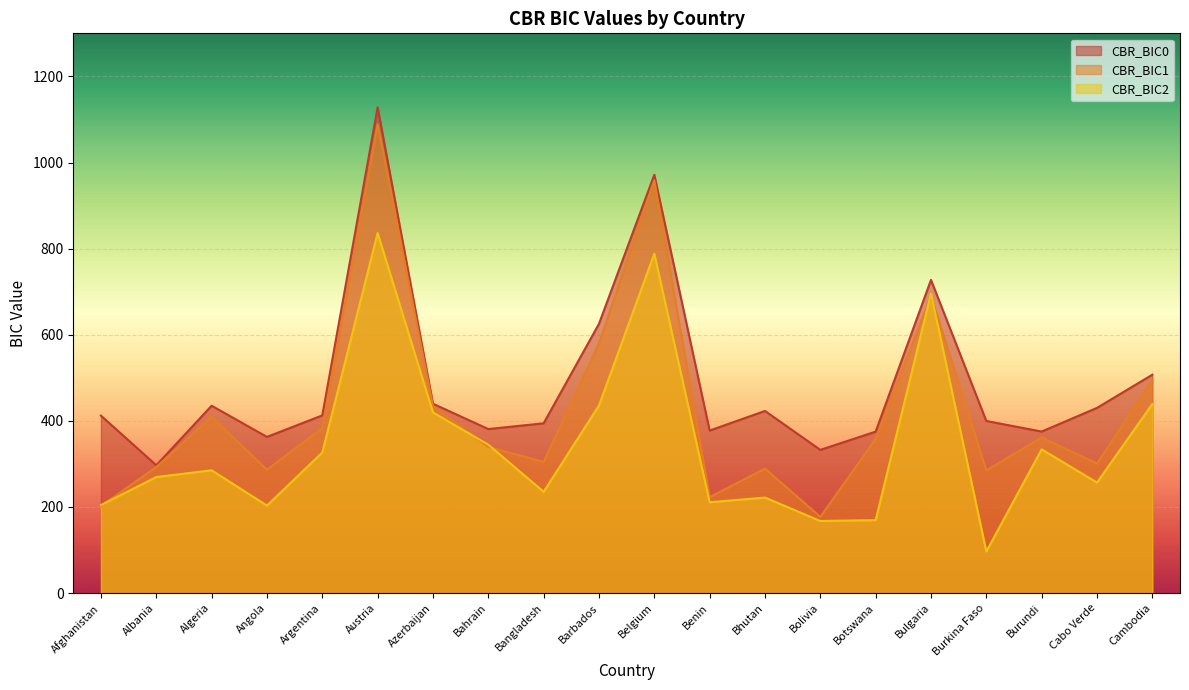

At which label does CBR_BIC1 reach its peak?

Austria